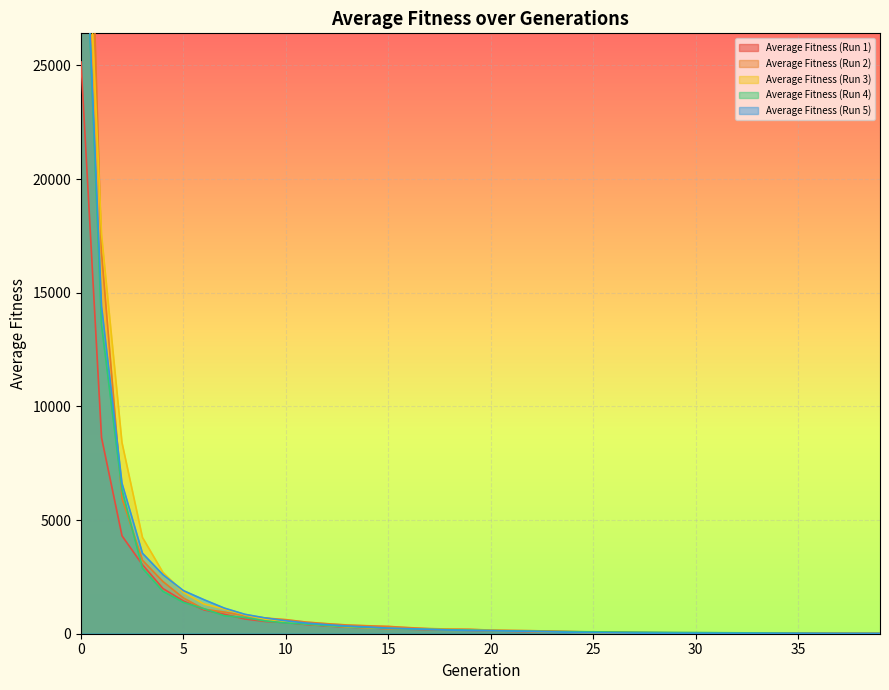

Is the value of Average Fitness (Run 2) at 28 greater than the value of Average Fitness (Run 5) at 12?

No